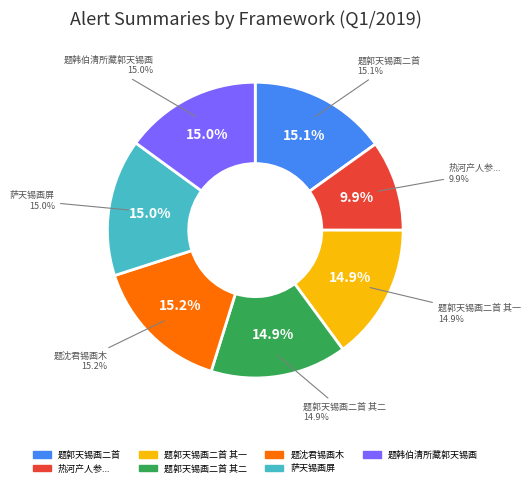

Is there a majority slice in this chart?

No